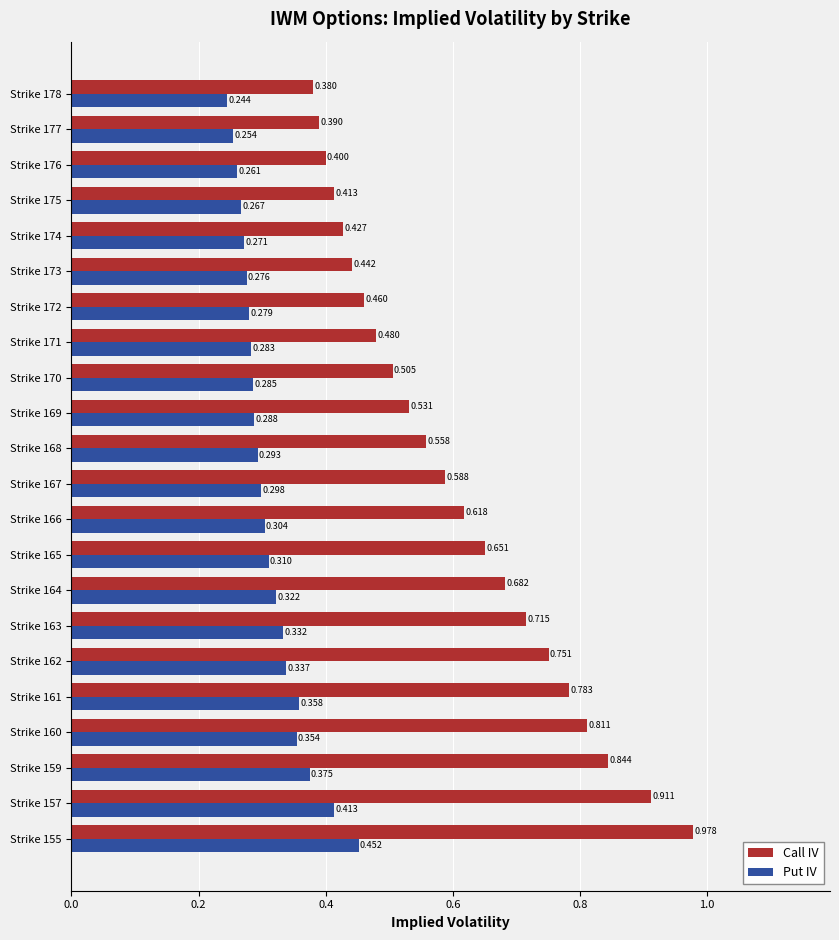

At Strike 170, list the series in order from smallest to largest.

Put IV, Call IV